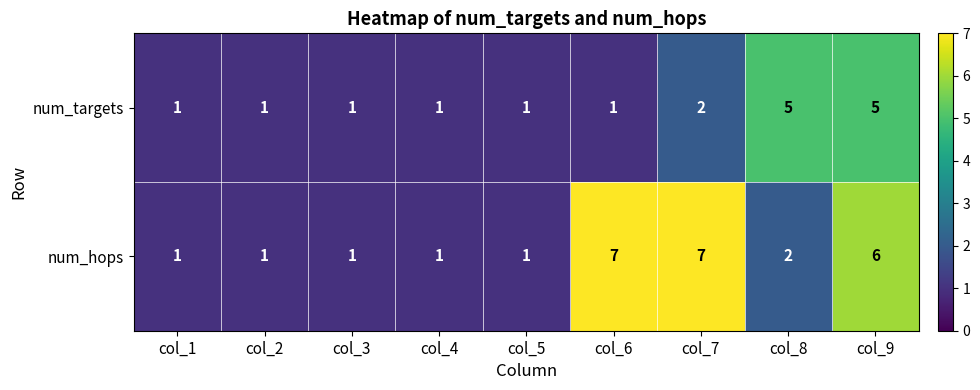

Count the num_hops values in the range 1 to 6.

7